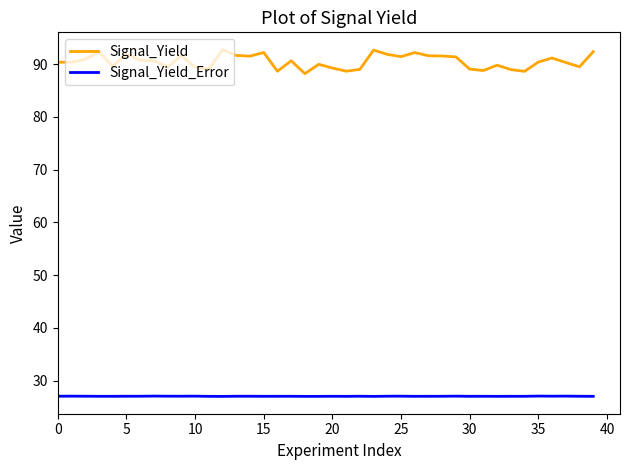

Which series has the largest range (max minus min)?

Signal_Yield